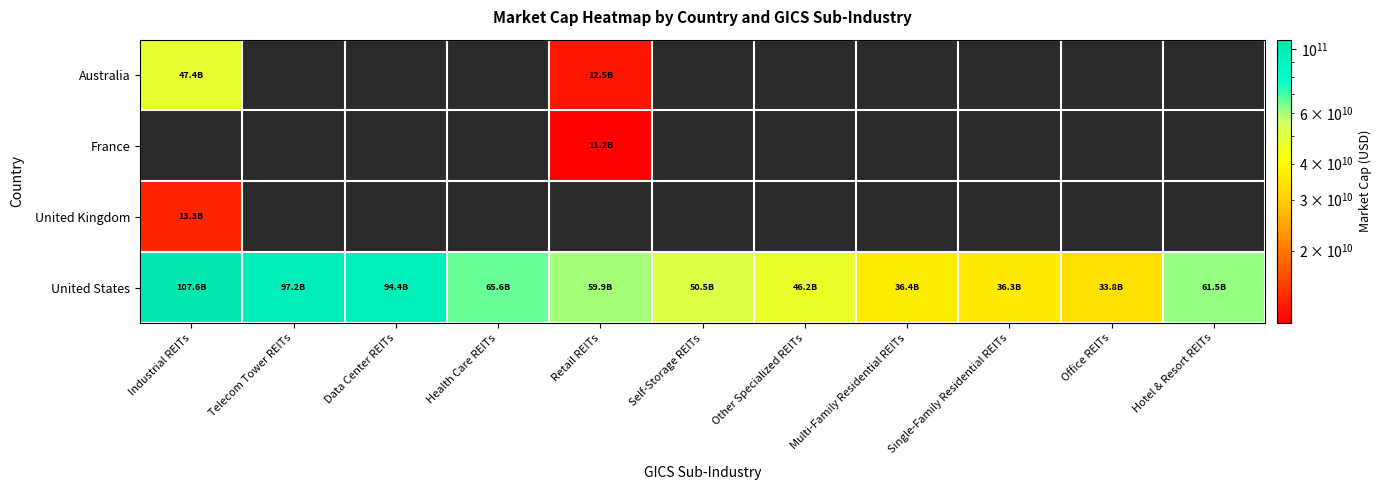

Which category has the highest value across all series?

Industrial REITs